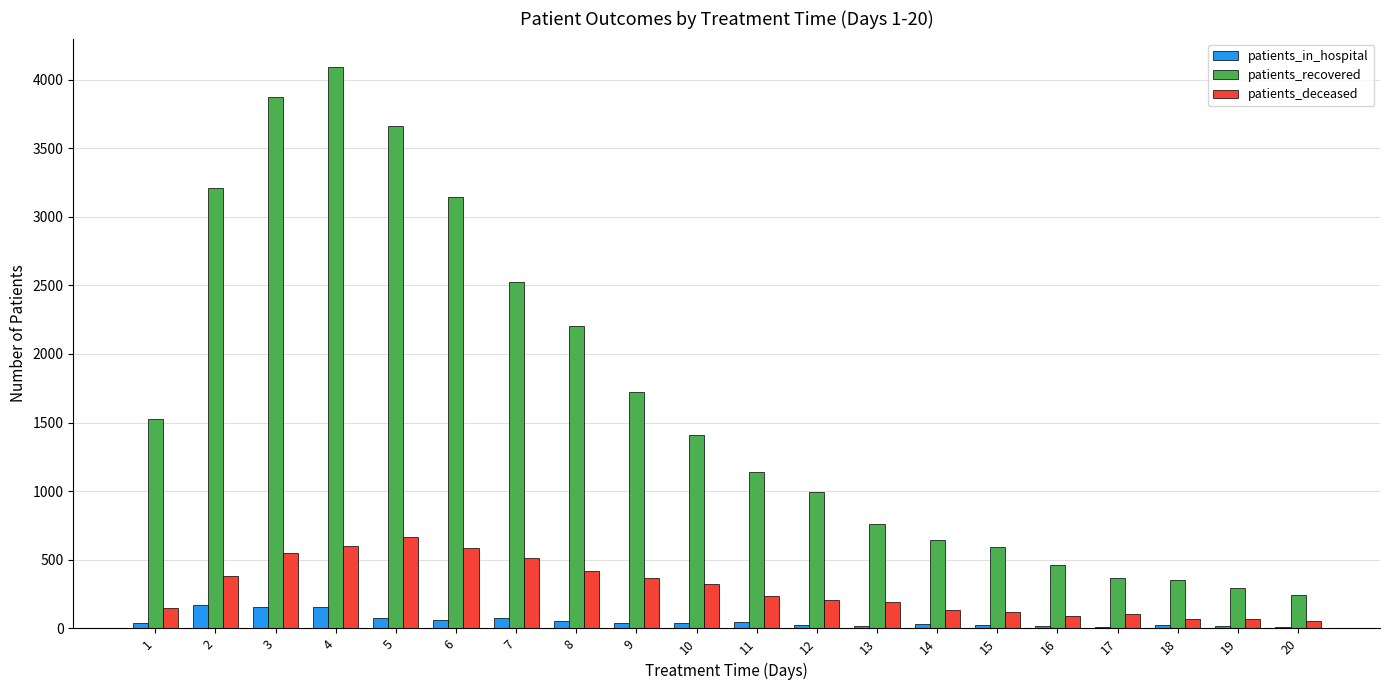

What is the spread (max minus min) of values at 11?

1090